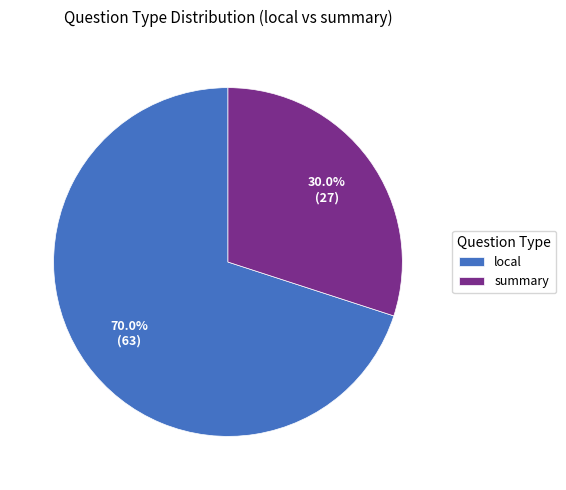

Which has a higher value, summary or local?

local